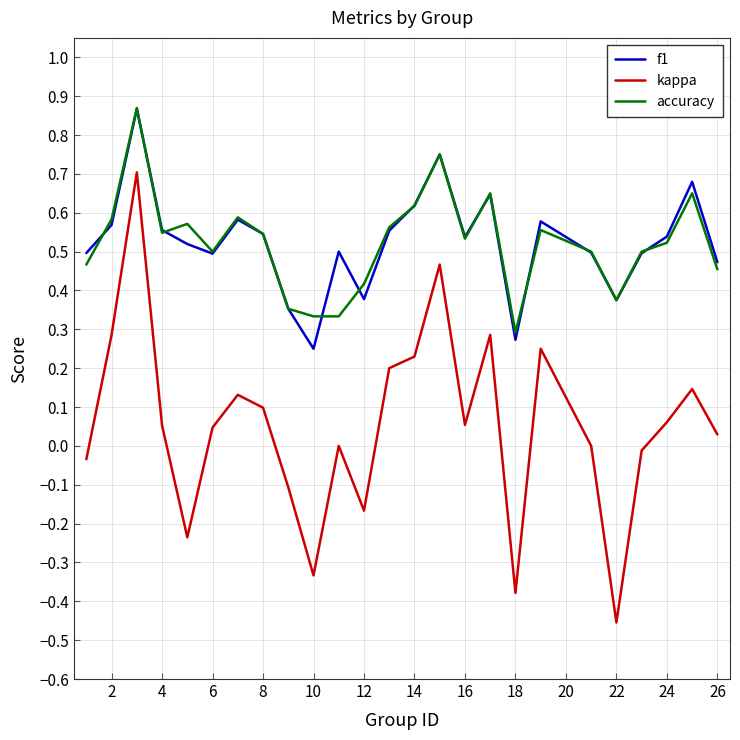

True or false: accuracy and kappa cross at least once.

False